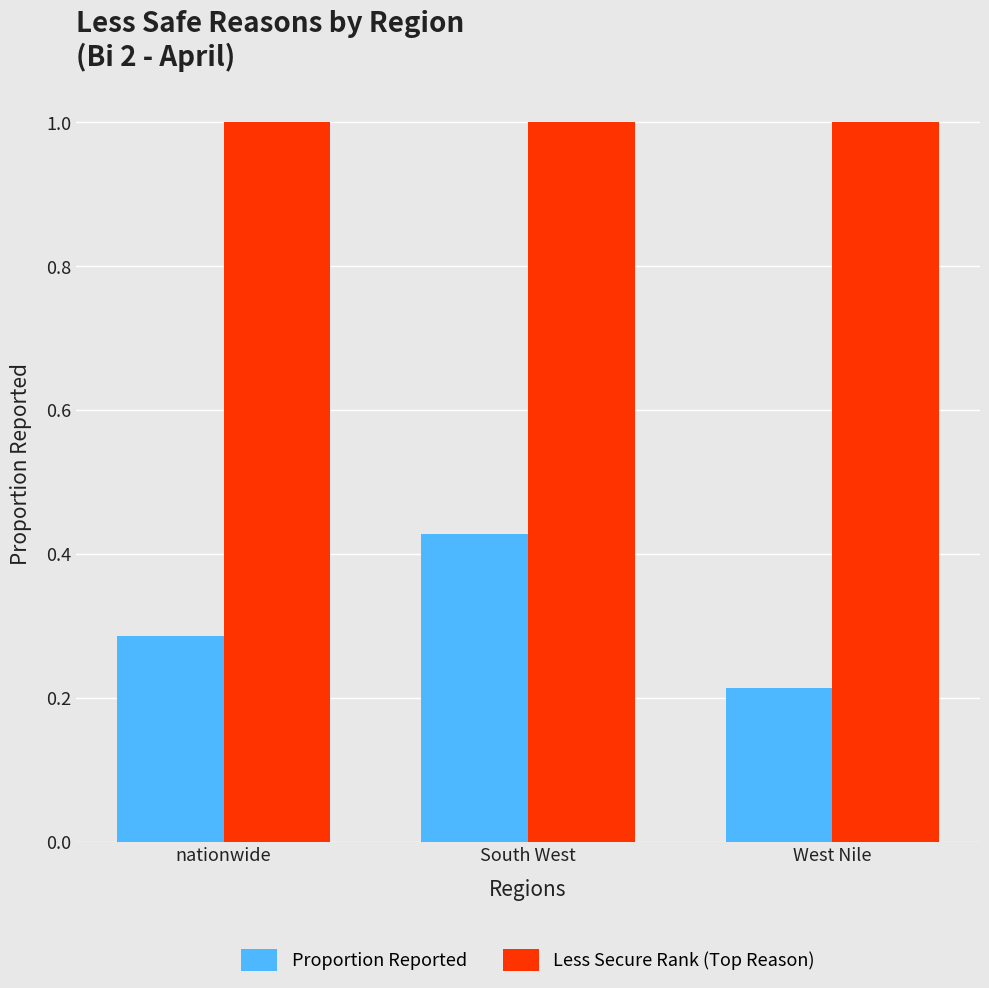

Which series has the widest spread of values?

Proportion Reported